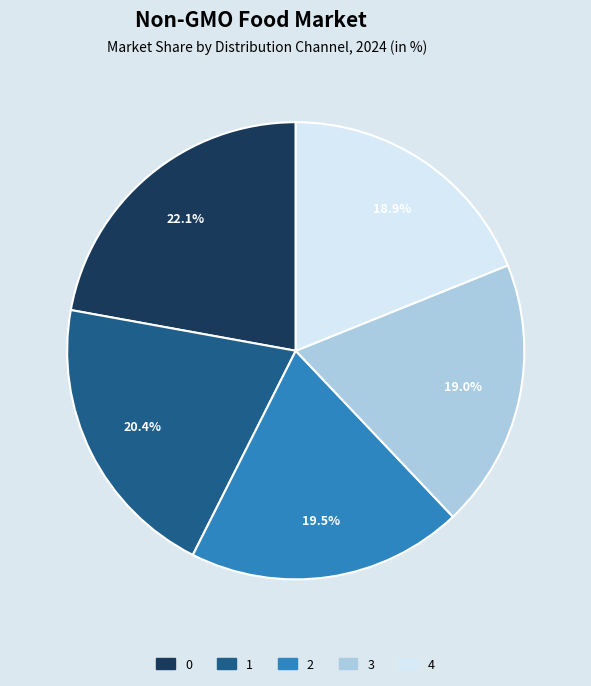

The 1 slice represents 33% of the pie. True or false?

False